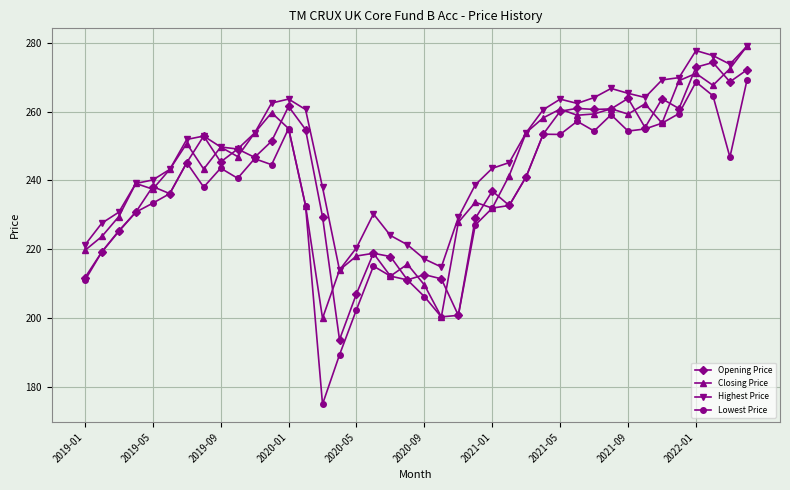

In Lowest Price, how many points are higher than both neighbors (excluding endpoints)?

9